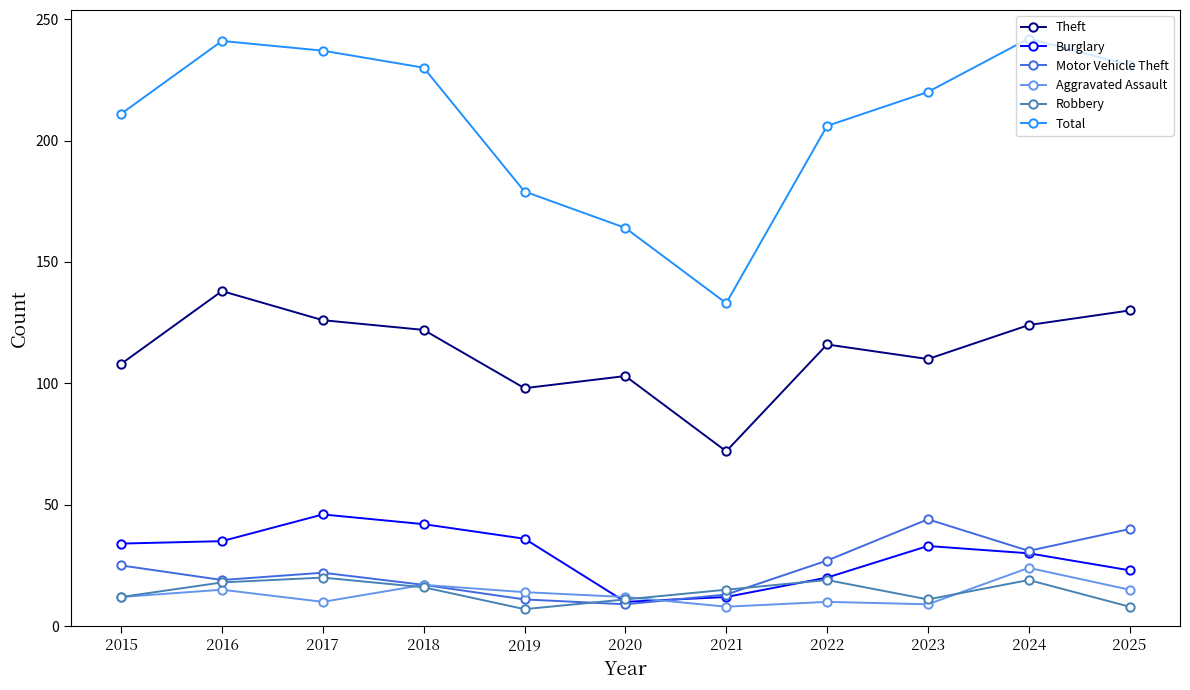

What is the highest value of the Motor Vehicle Theft series?

44